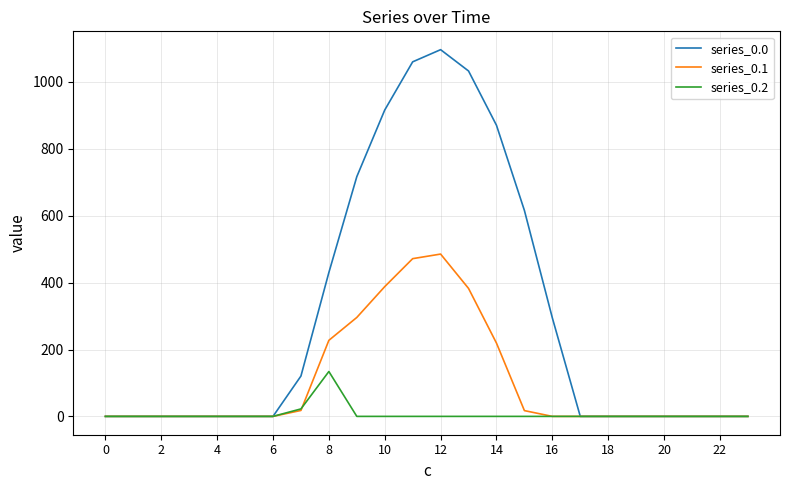

Count the number of categories in the chart.

24